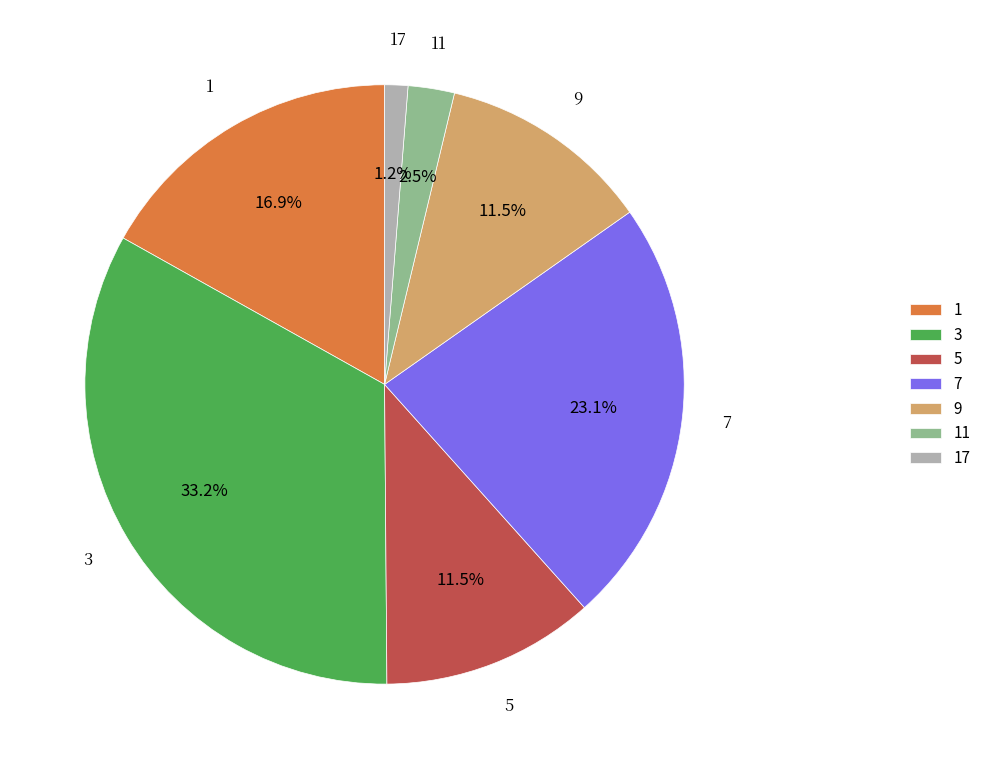

Which has a higher value, 9 or 11?

9